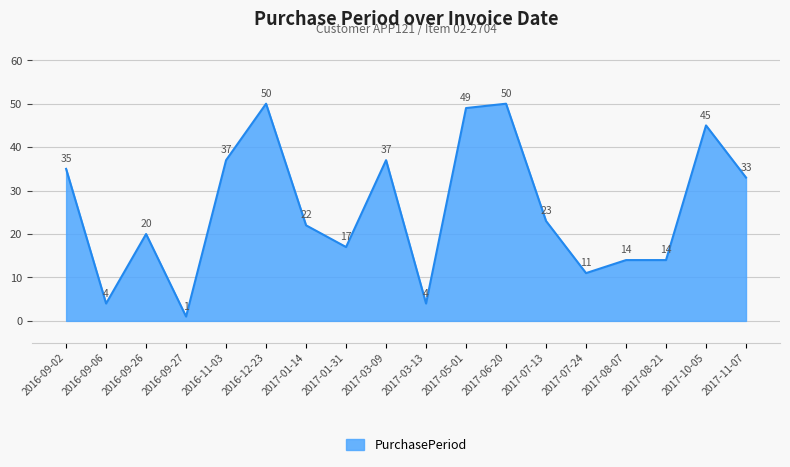

Is it true that the value at 2017-06-20 is 50?

True